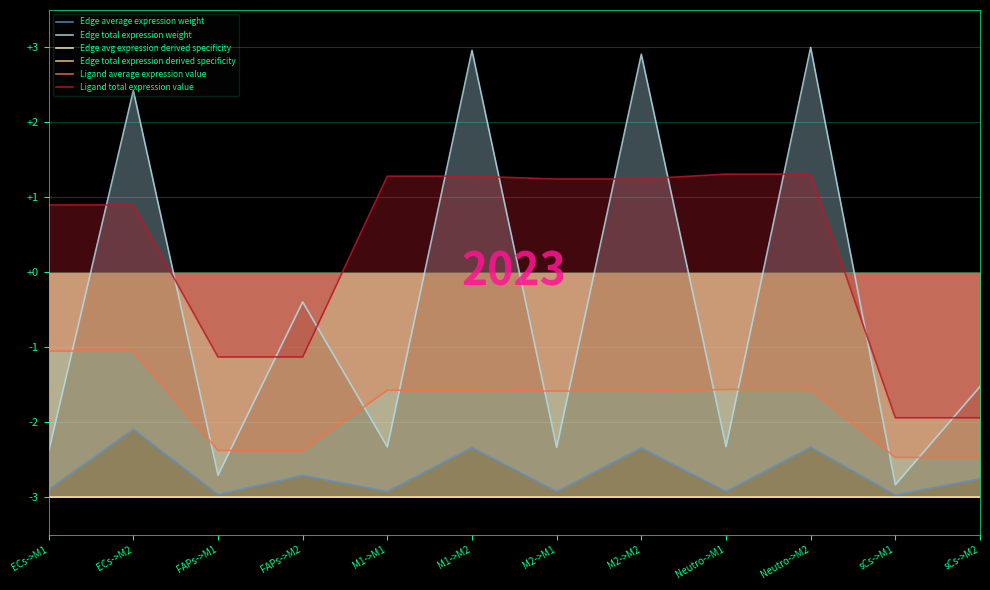

What is the difference between the highest and lowest values at sCs->M2?

1.5